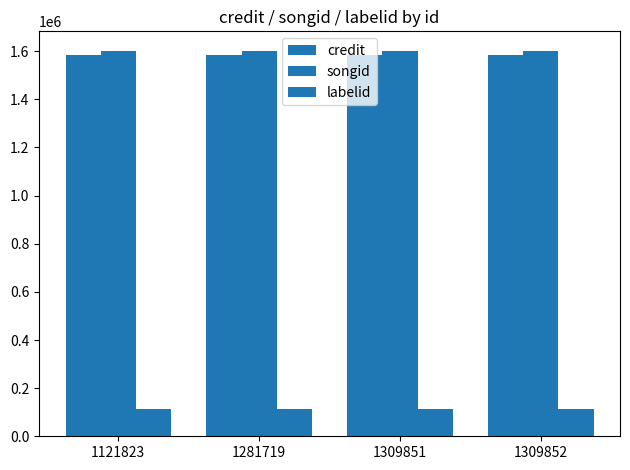

Where is labelid nearest to the value 112908?

1121823